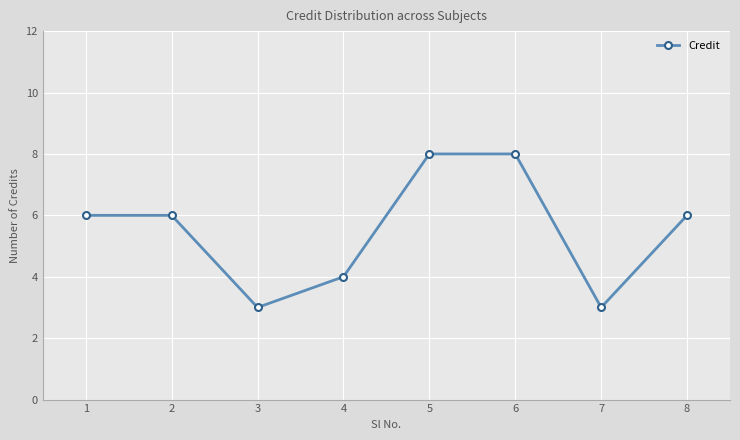

What is the smallest value displayed?

3